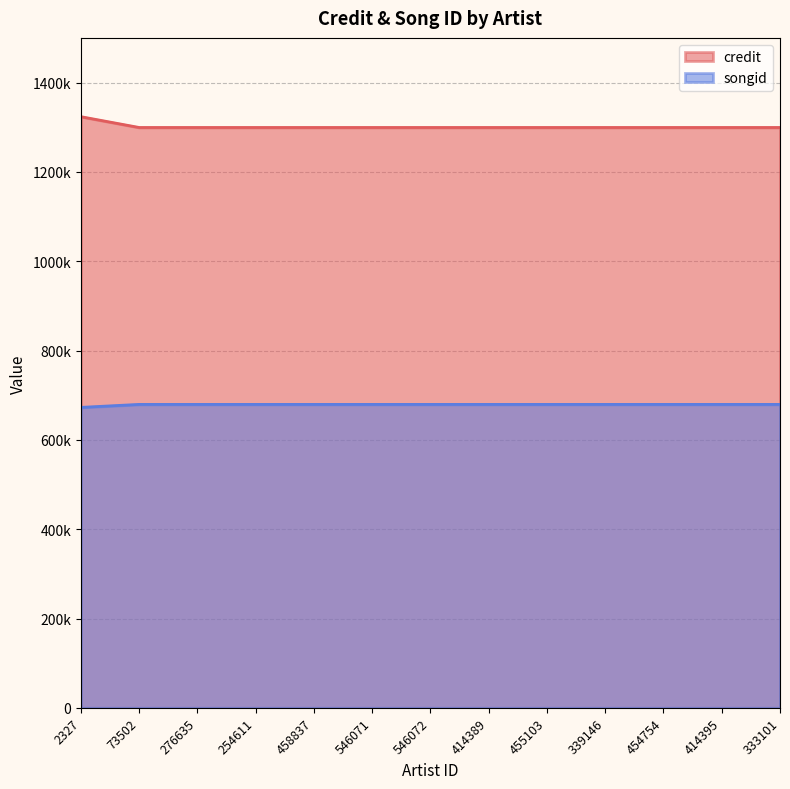

List the series in order of their overall mean, highest first.

credit, songid